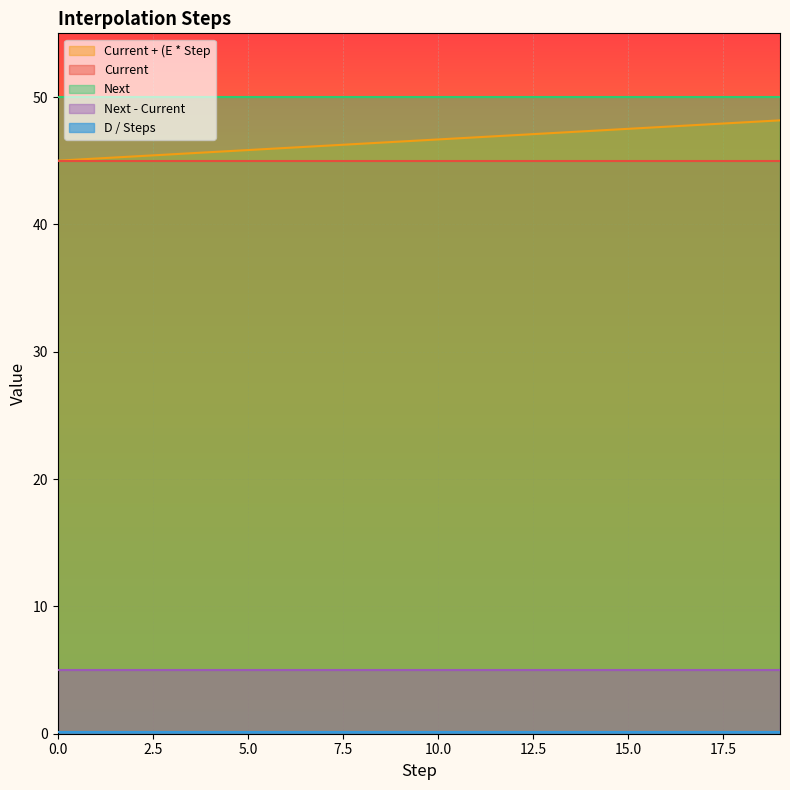

Rank the series at 2 from highest to lowest value.

Next, Current + (E * Step, Current, Next - Current, D / Steps